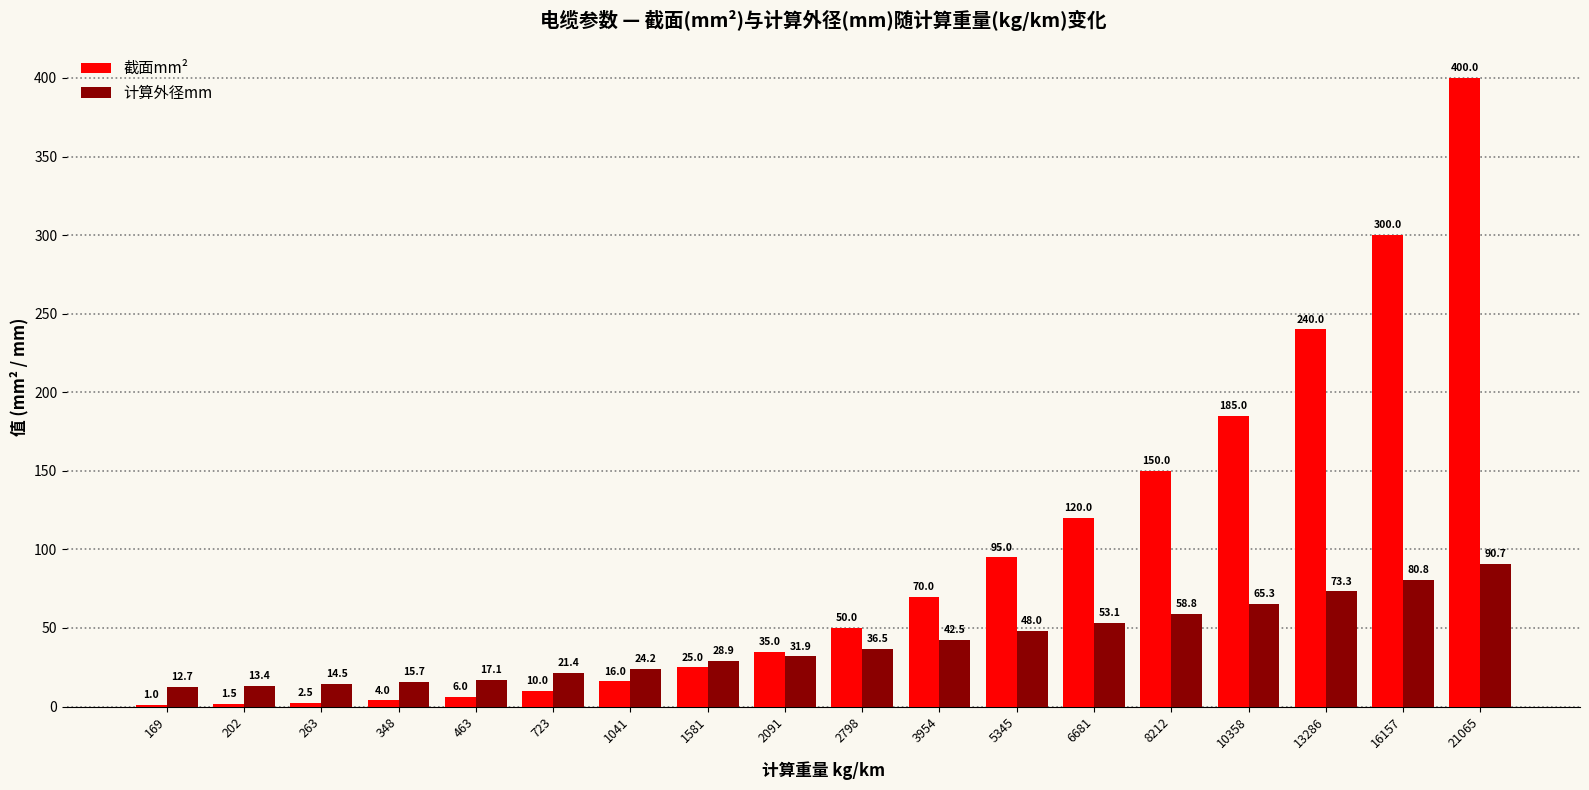

What is the highest value of the 计算外径mm series?

90.7